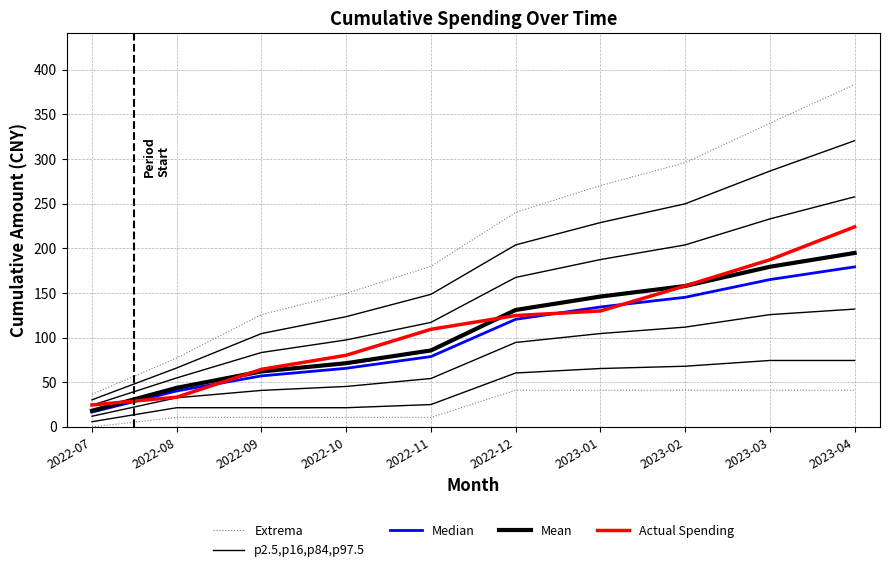

What is the difference between the second highest and second lowest values in the Median series?

124.7